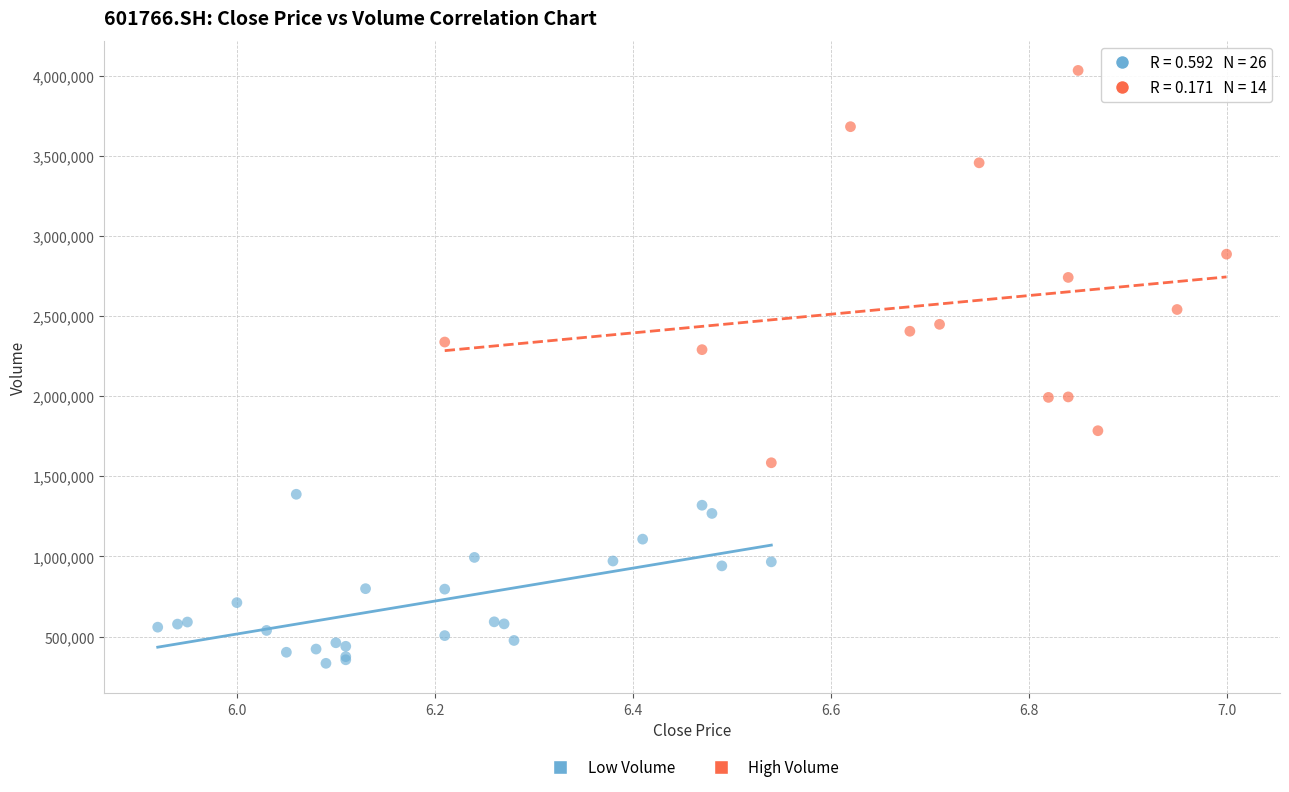

Which series reaches the minimum Y coordinate?

Low Volume